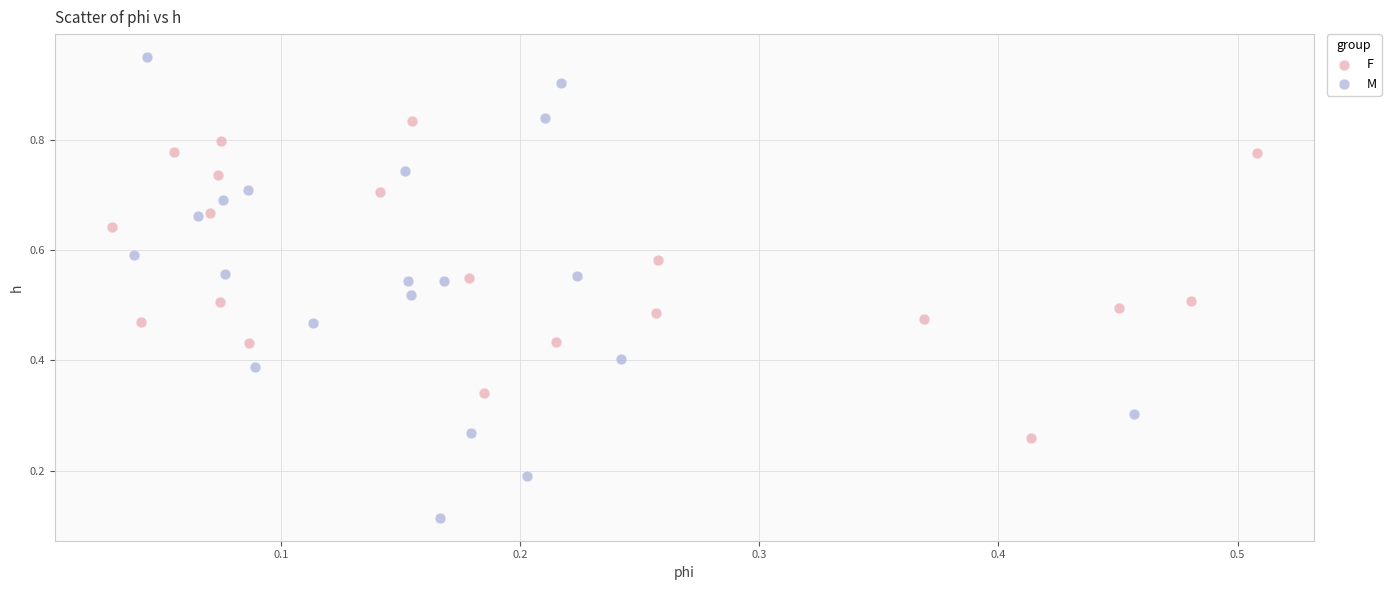

What are all the series names shown in the legend?

F, M